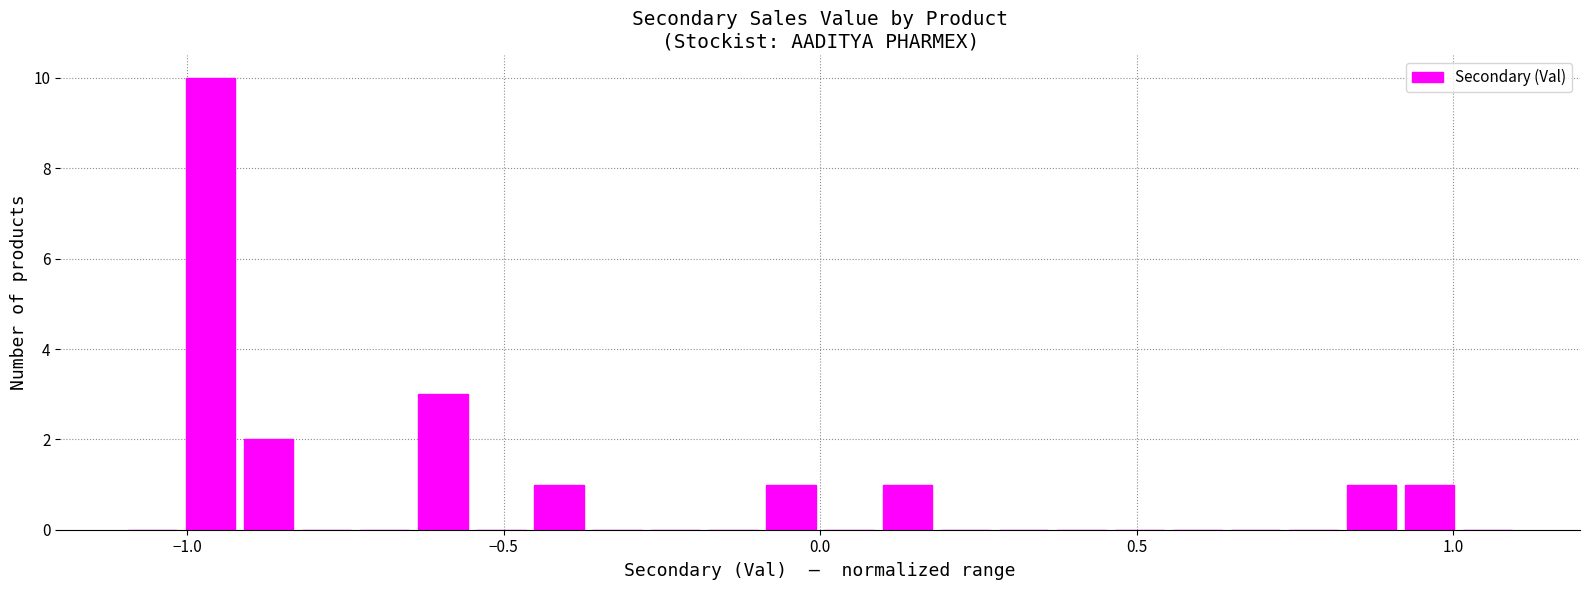

What is the sum of all values?

20